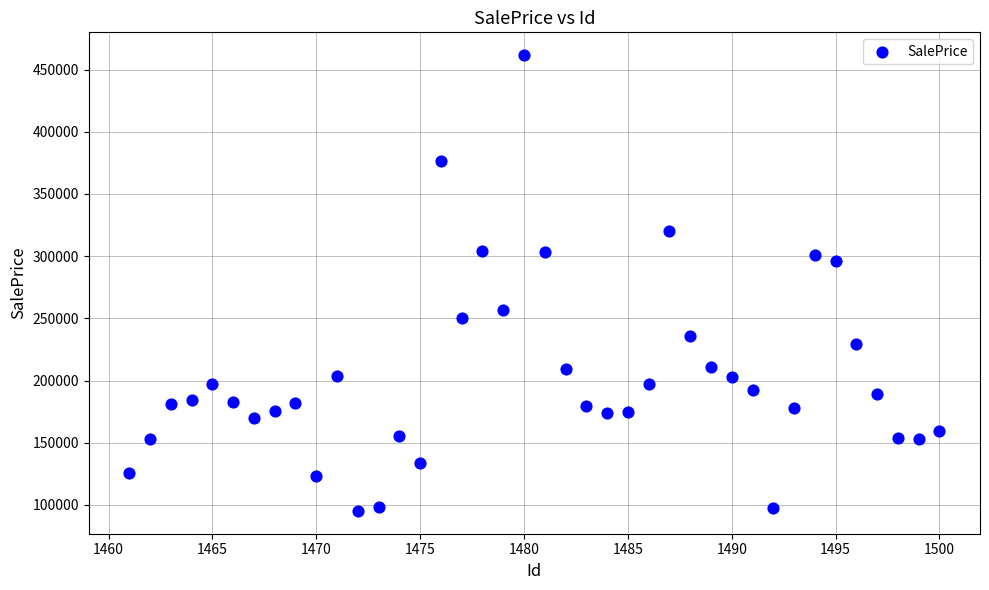

What is the range of Y values (max minus min)?

366426.7